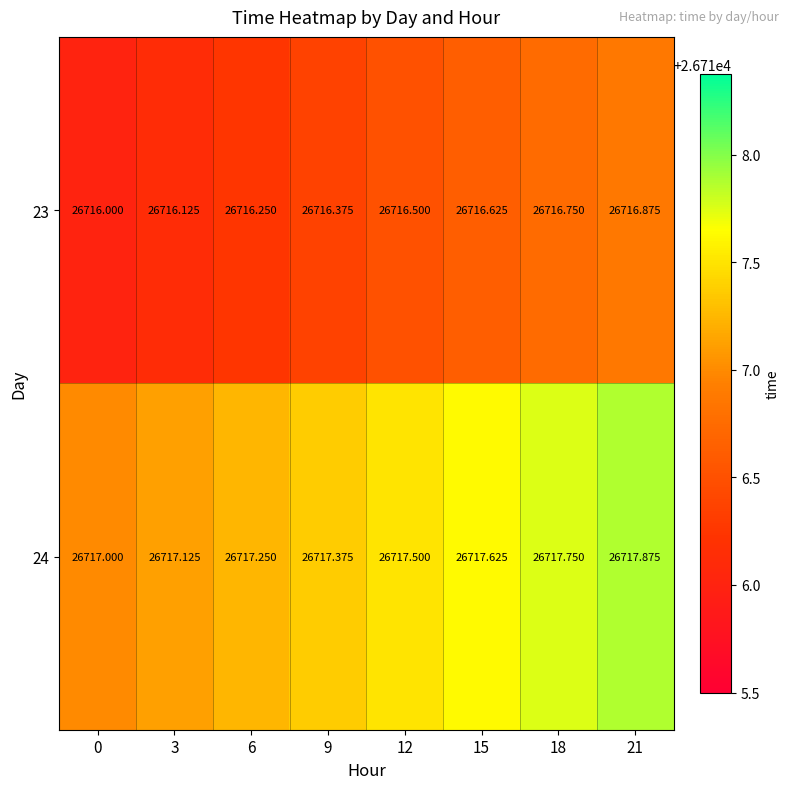

Reading left to right, list all the values displayed in this chart.

23: 0=26716.0	3=26716.1	6=26716.2	9=26716.4	12=26716.5	15=26716.6	18=26716.8	21=26716.9
24: 0=26717.0	3=26717.1	6=26717.2	9=26717.4	12=26717.5	15=26717.6	18=26717.8	21=26717.9